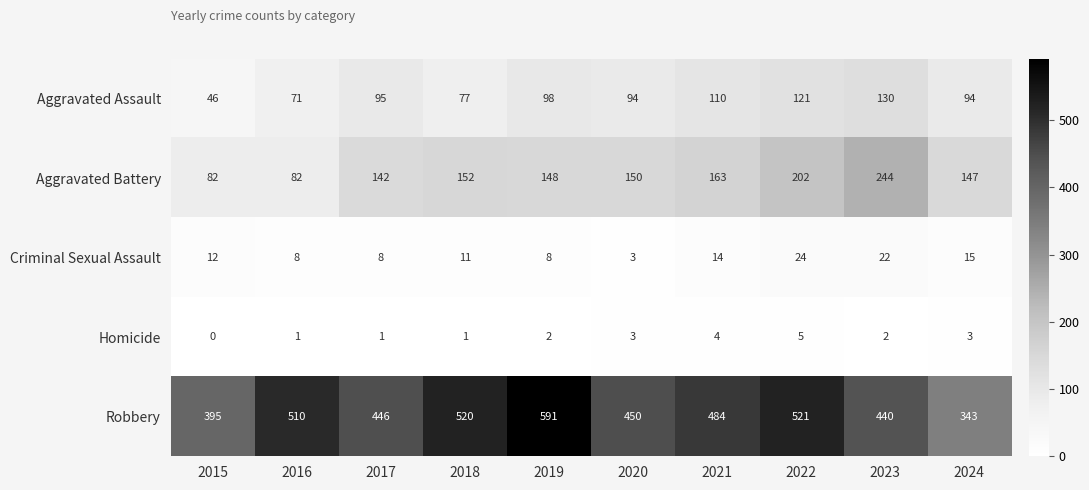

Which label corresponds to the smallest value in the chart?

2015